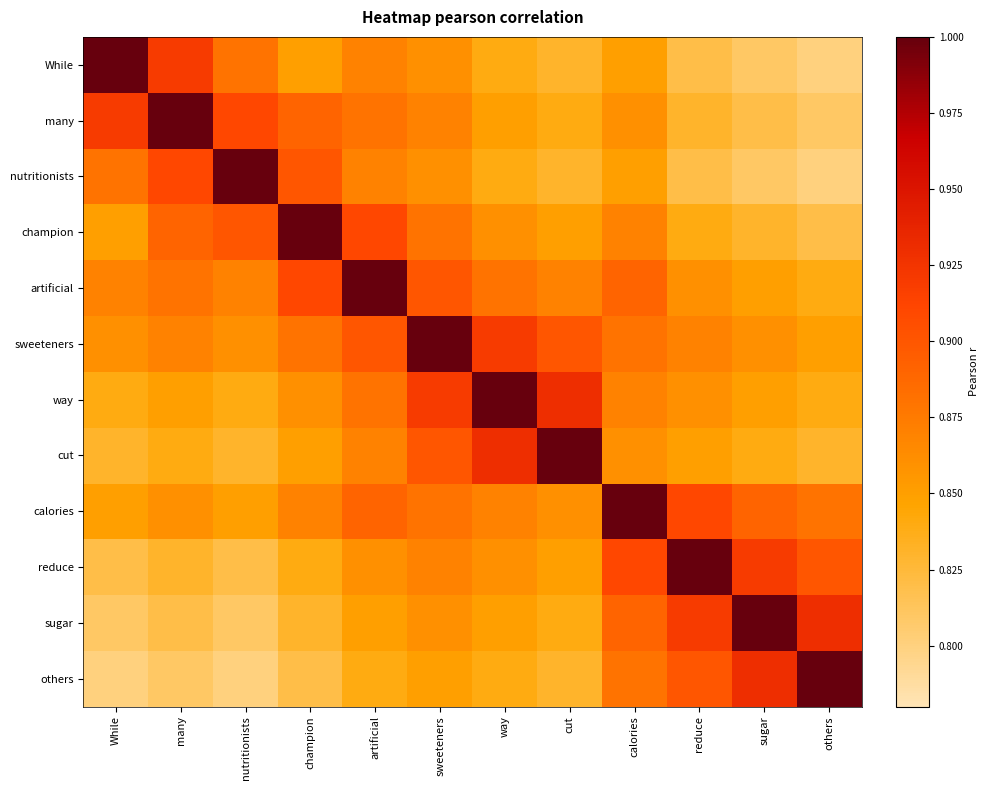

Which label corresponds to the smallest value in the chart?

others